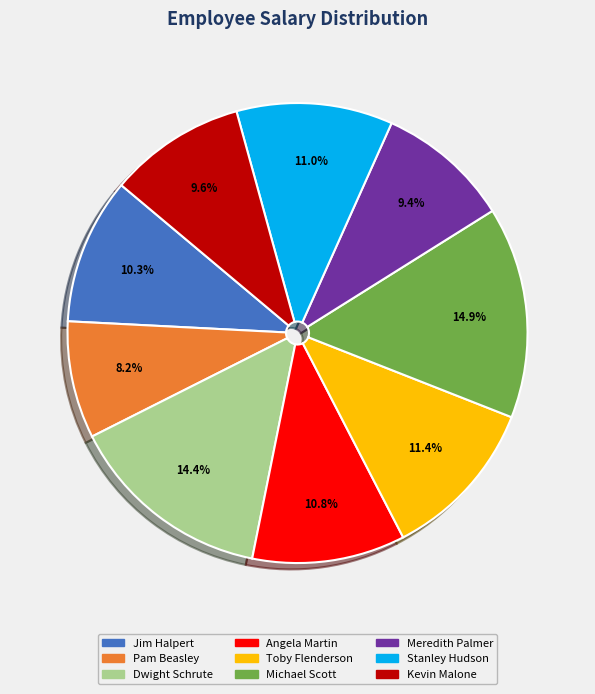

Count the number of slices in the pie.

9